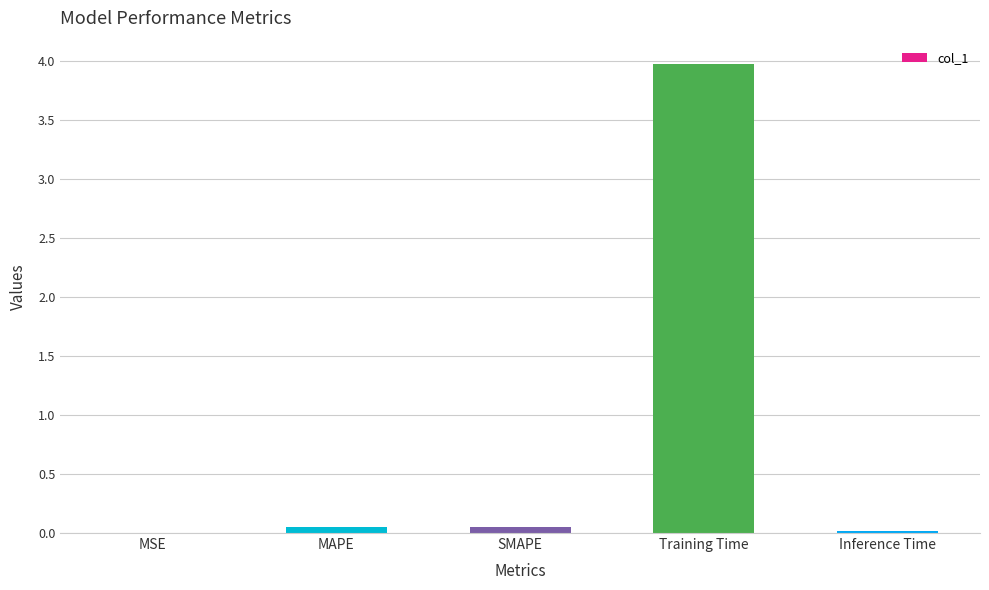

True or false: the data shows 1.5 at Training Time.

False